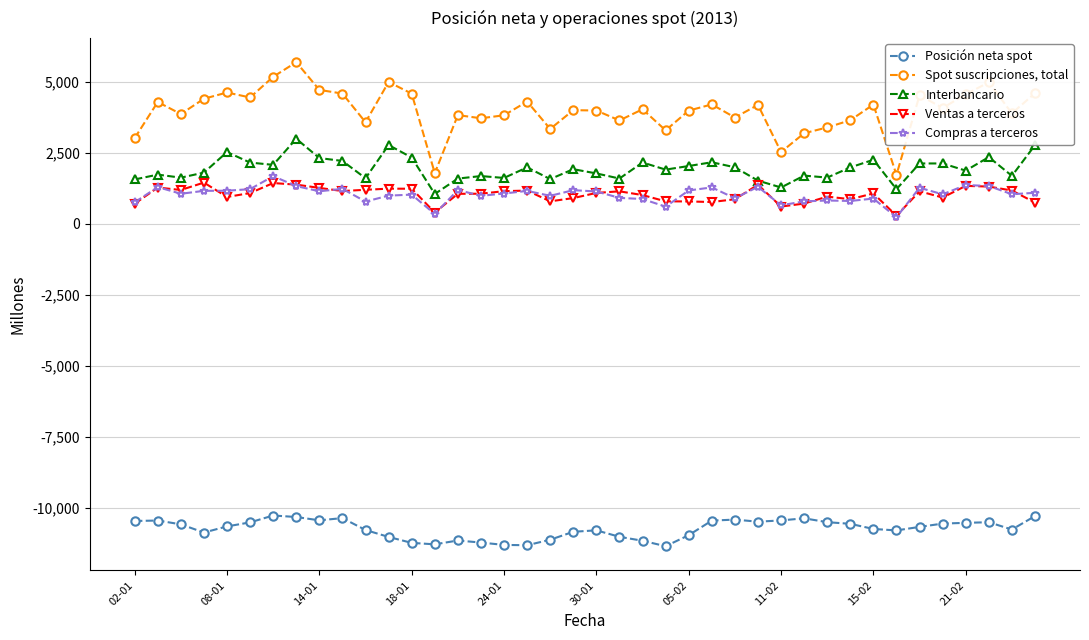

How many data points in Compras a terceros are less than 1061?

20